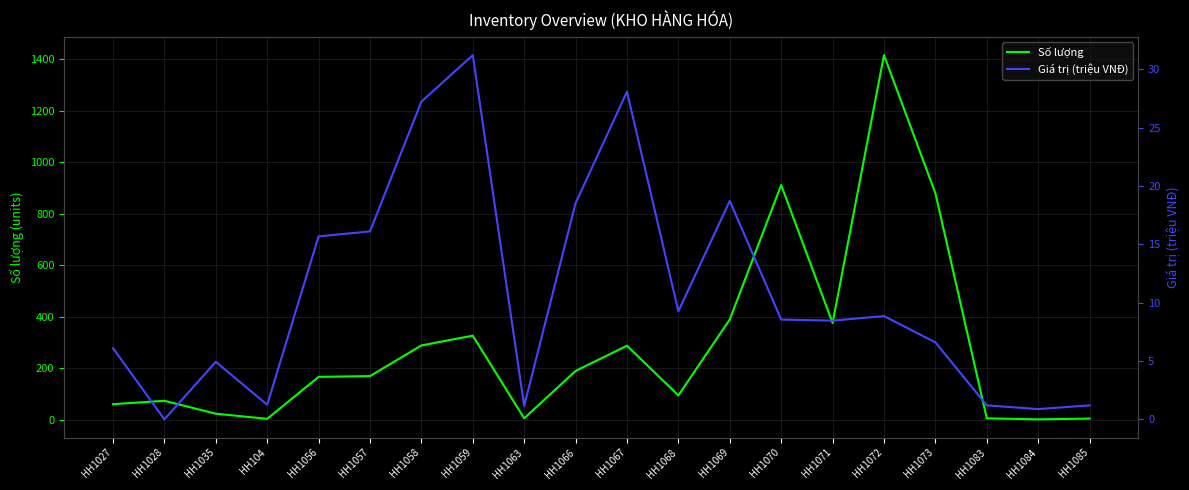

True or false: Giá trị (triệu VNĐ) and Số lượng cross at least once.

False